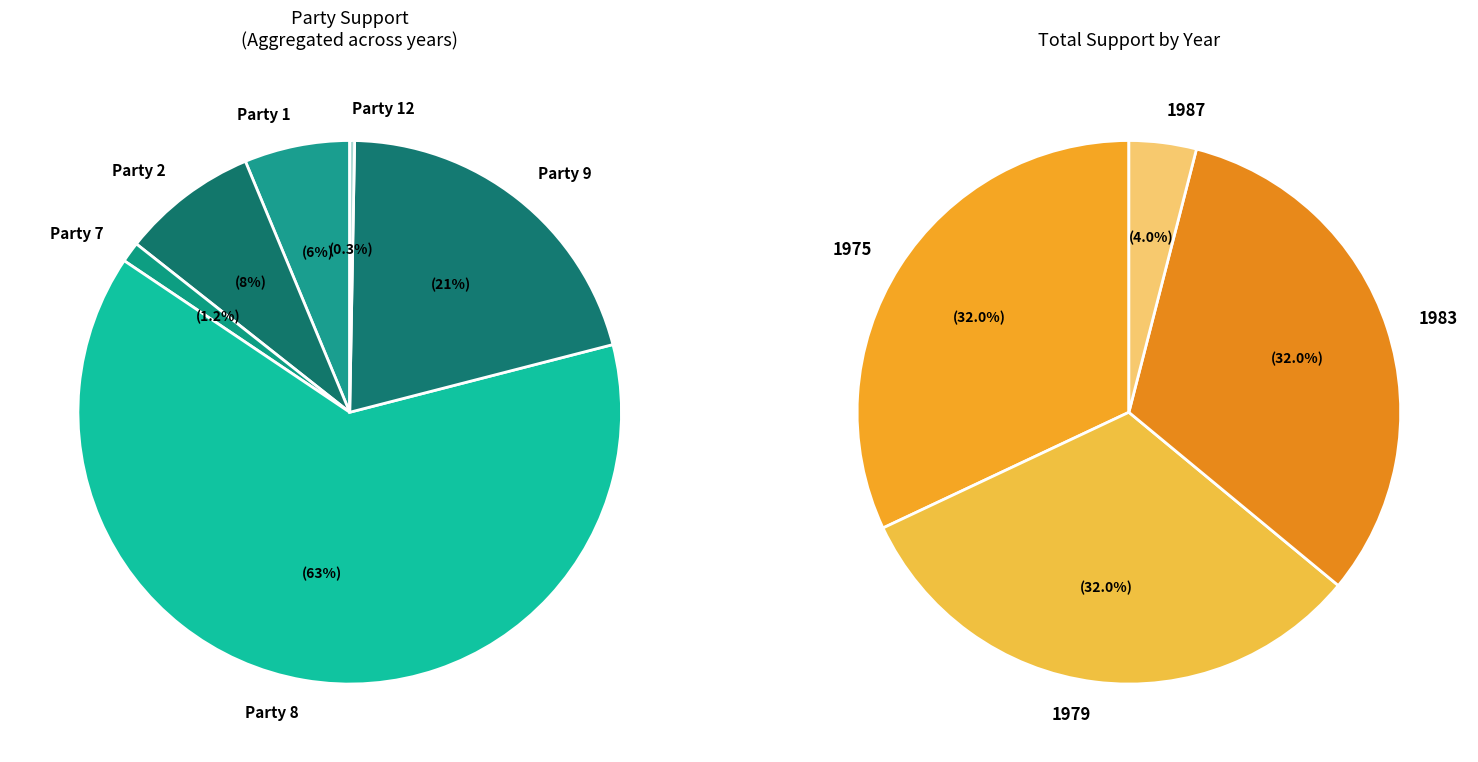

The Party 8 slice represents 63% of the pie. True or false?

True